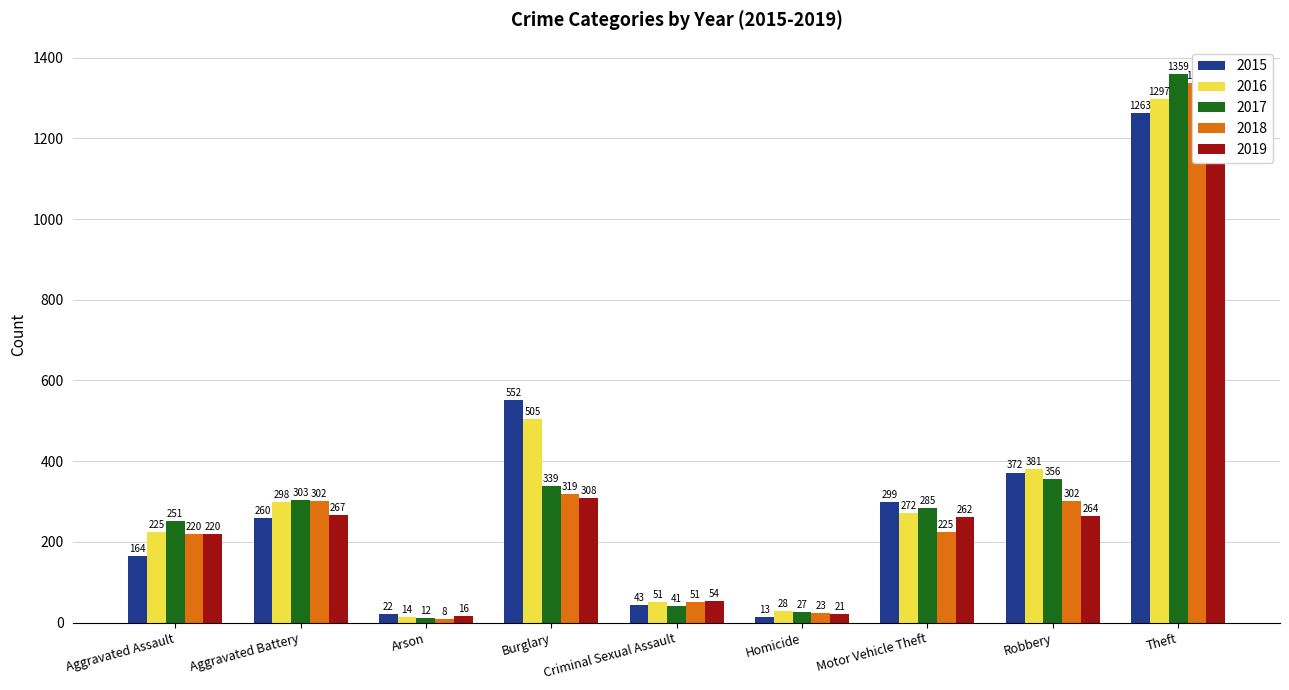

Which category has the highest value across all series?

Theft